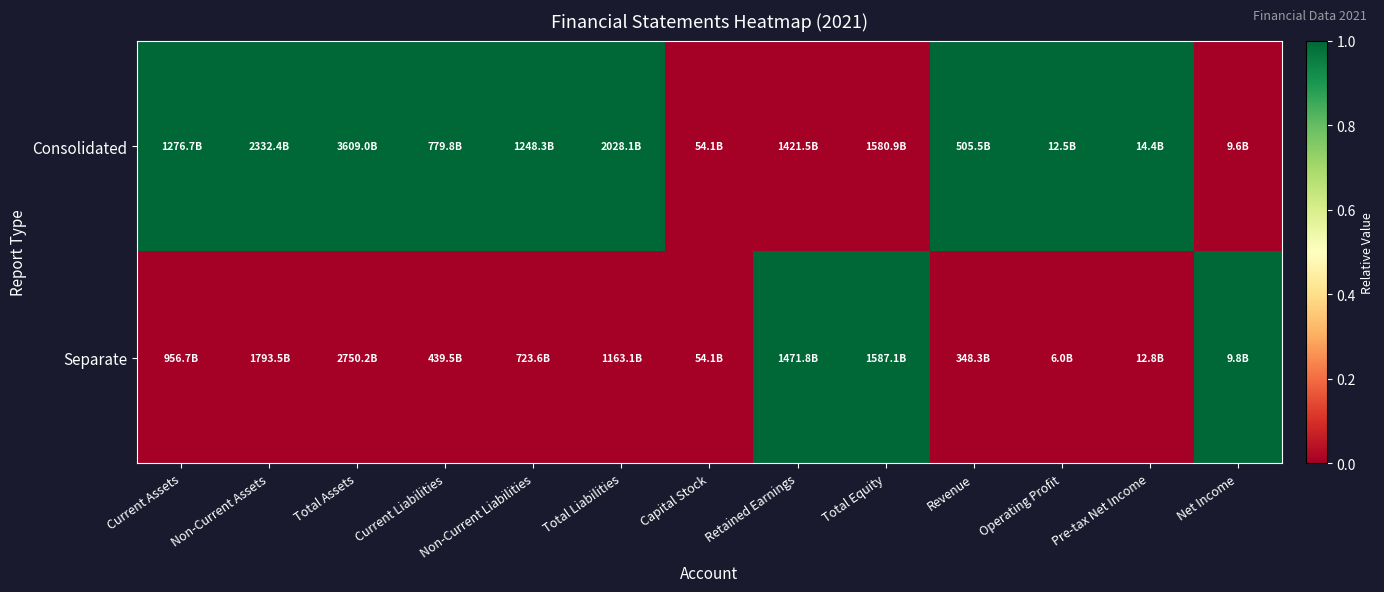

Reading left to right, list all the values displayed in this chart.

Consolidated: Current Assets=1	Non-Current Assets=1	Total Assets=1	Current Liabilities=1	Non-Current Liabilities=1	Total Liabilities=1	Capital Stock=0	Retained Earnings=0	Total Equity=0	Revenue=1	Operating Profit=1	Pre-tax Net Income=1	Net Income=0
Separate: Current Assets=0	Non-Current Assets=0	Total Assets=0	Current Liabilities=0	Non-Current Liabilities=0	Total Liabilities=0	Capital Stock=0	Retained Earnings=1	Total Equity=1	Revenue=0	Operating Profit=0	Pre-tax Net Income=0	Net Income=1